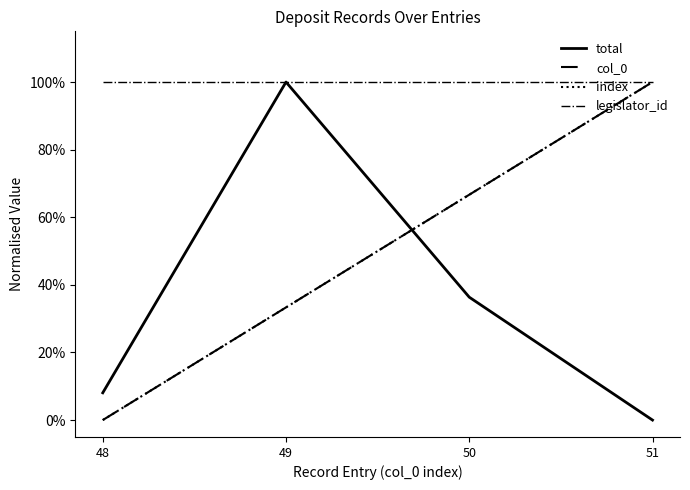

Reading right to left, what are all the values shown in this chart?

total: 51=0.0	50=0.4	49=1.0	48=0.1
col_0: 51=1.0	50=0.7	49=0.3	48=0.0
index: 51=1.0	50=0.7	49=0.3	48=0.0
legislator_id: 51=1.0	50=1.0	49=1.0	48=1.0